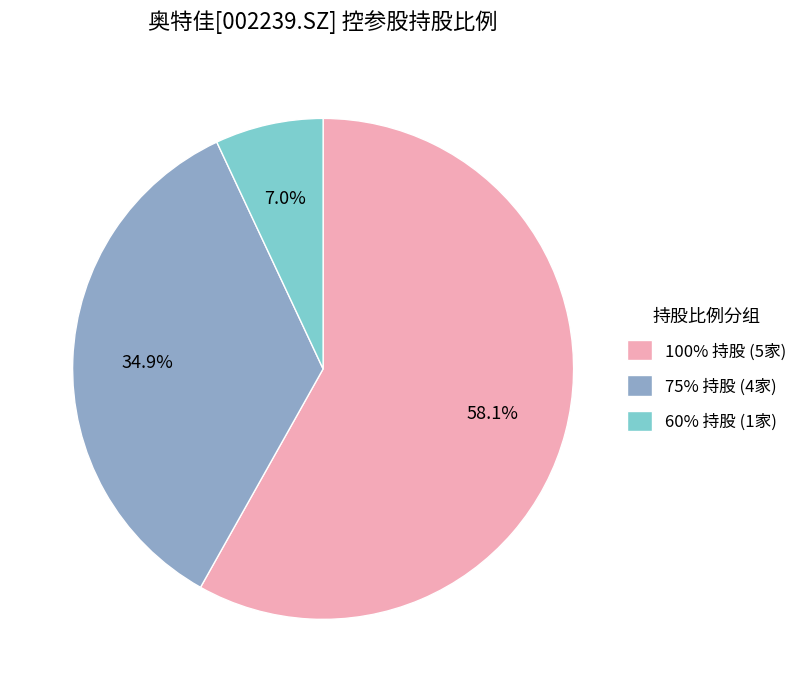

To the nearest percent, what is the difference between the largest and smallest slice percentages?

51%